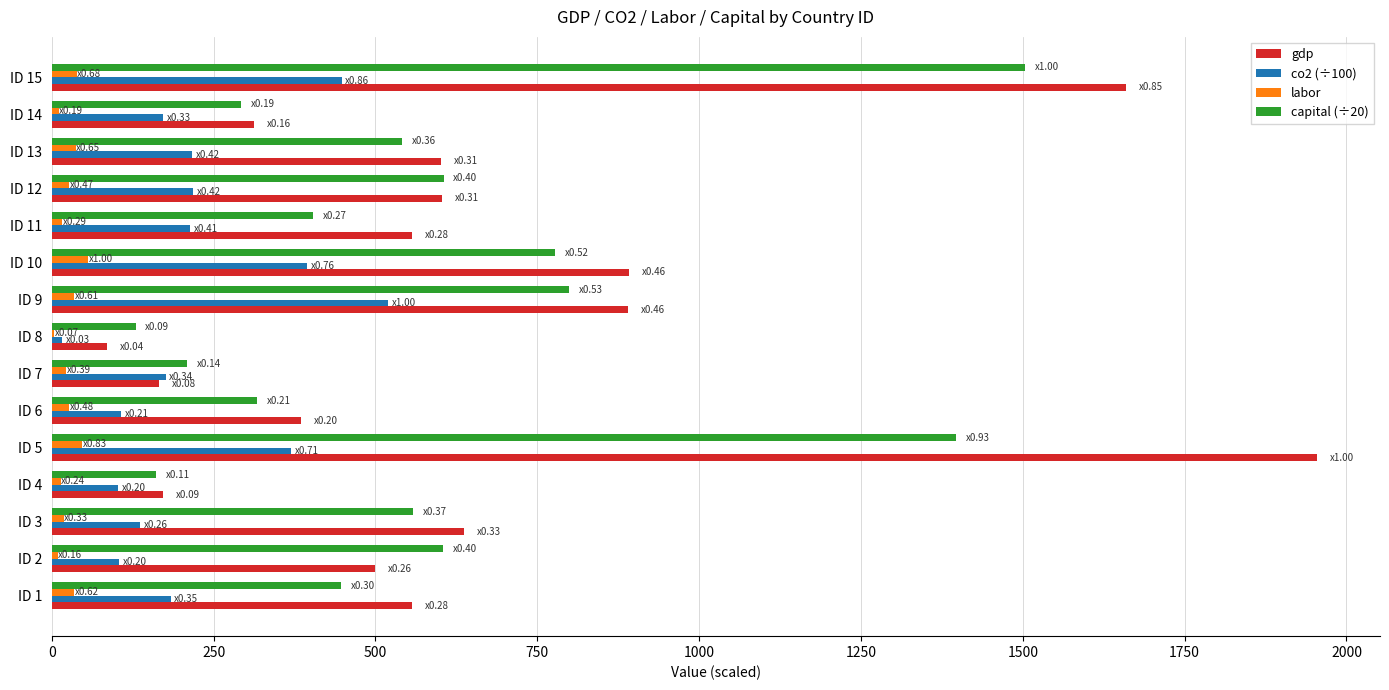

How many data points does each series have?

15